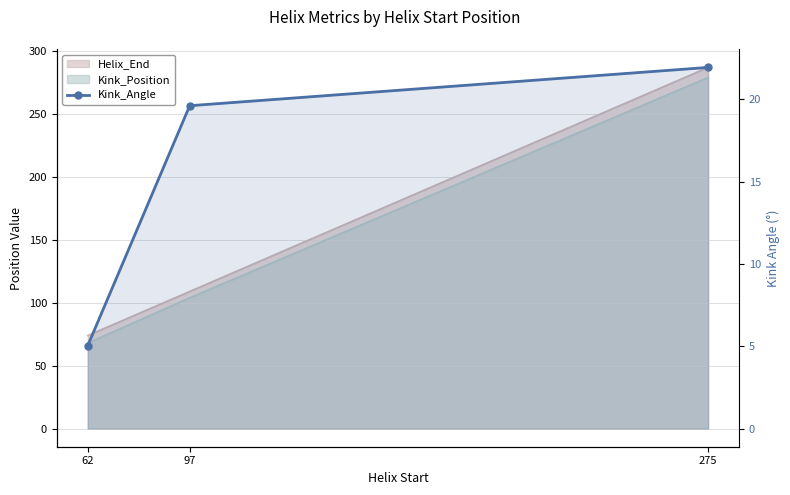

At which label does the data first exceed 19?

97